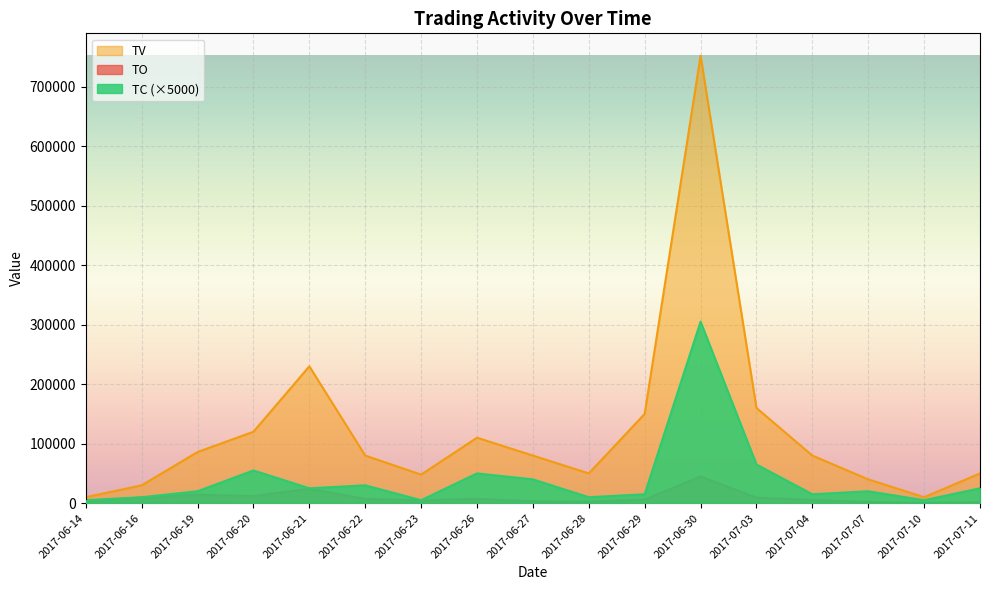

True or false: TO and TC intersect in this chart.

False